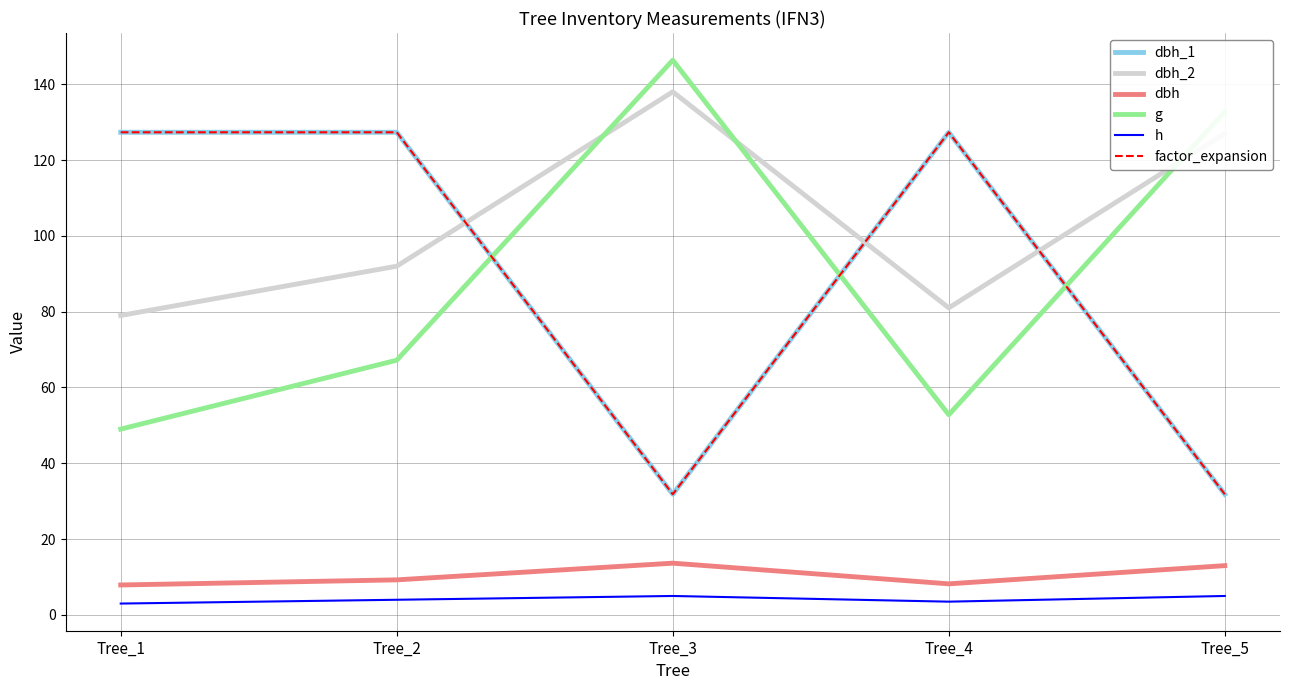

Where is the first local maximum for factor_expansion?

Tree_4